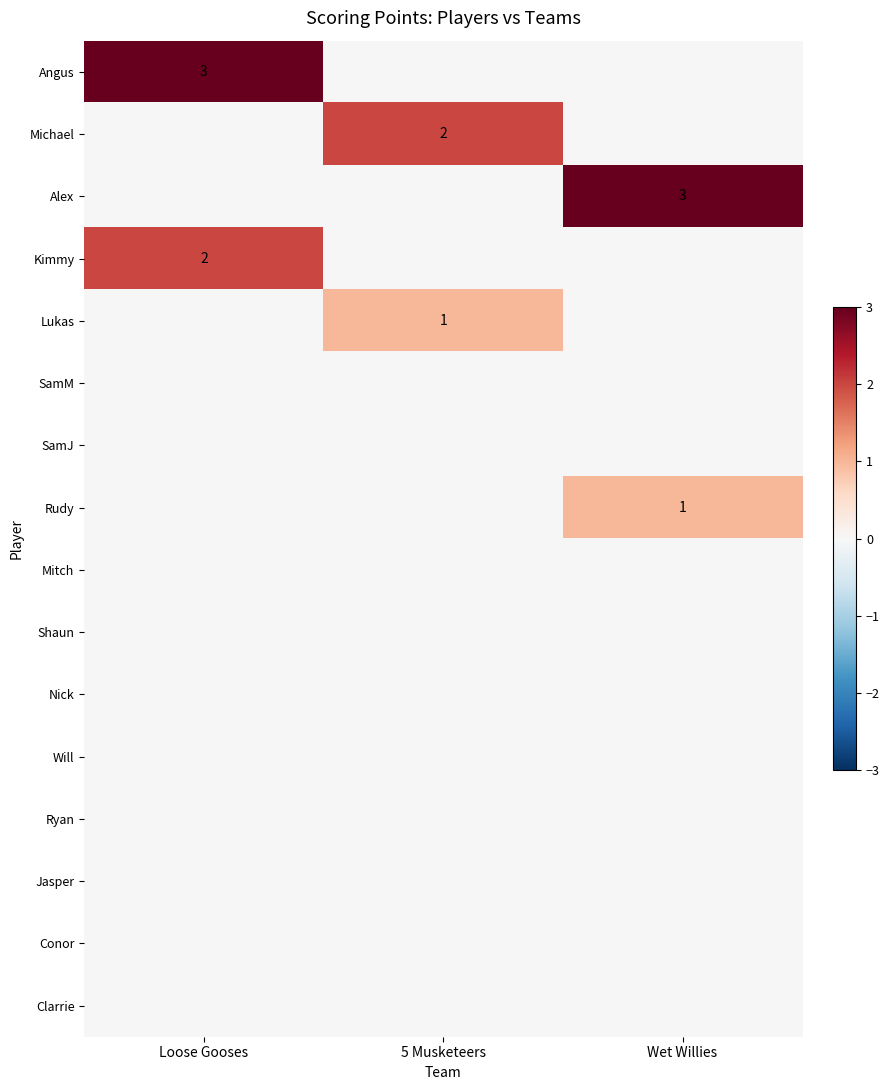

The Michael series shows 2 at 5 Musketeers. True or false?

True